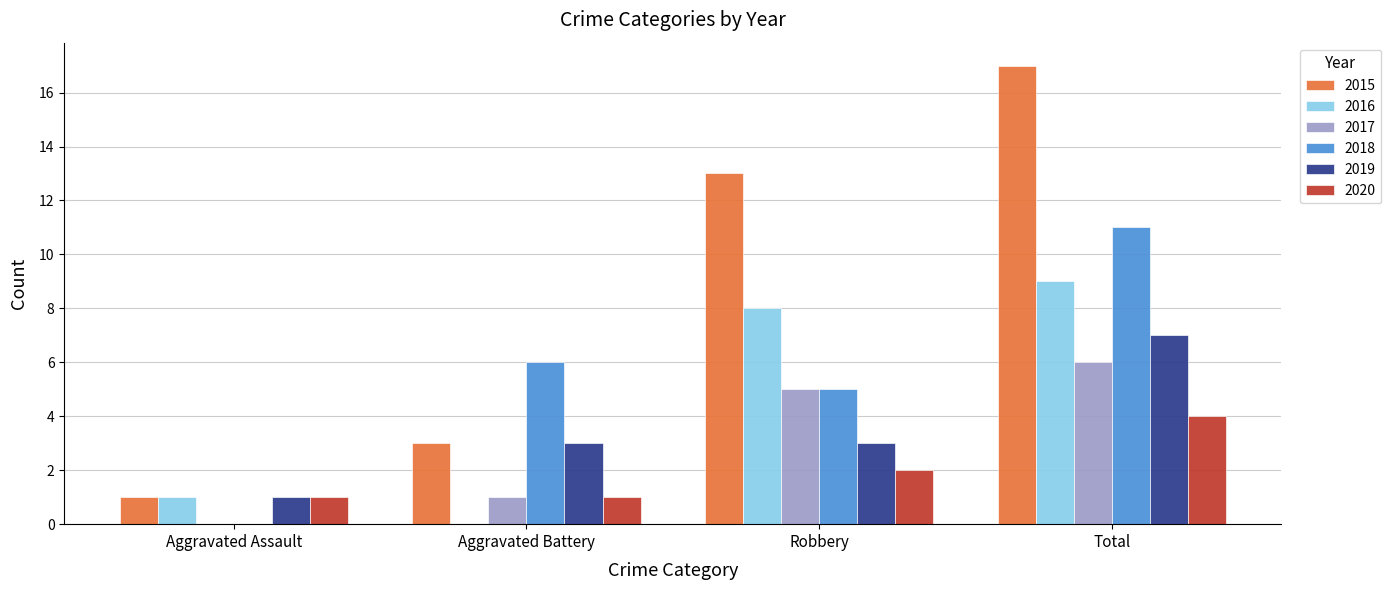

What is the approximate value of 2018 at Aggravated Battery?

6